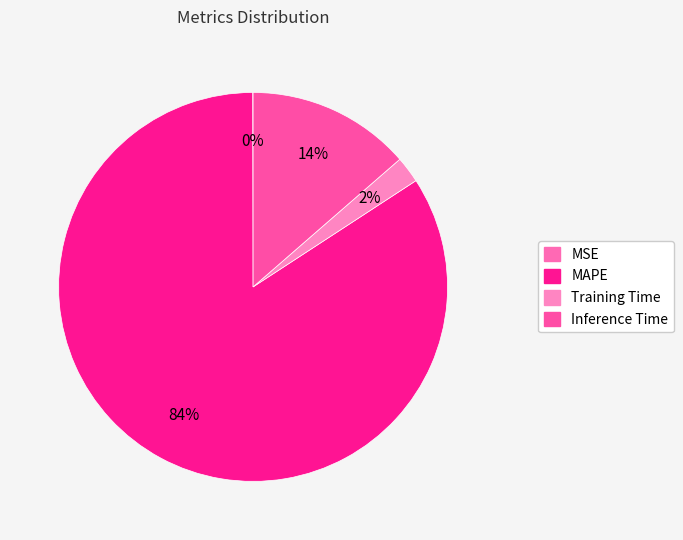

To the nearest percent, what is the average slice percentage?

25%